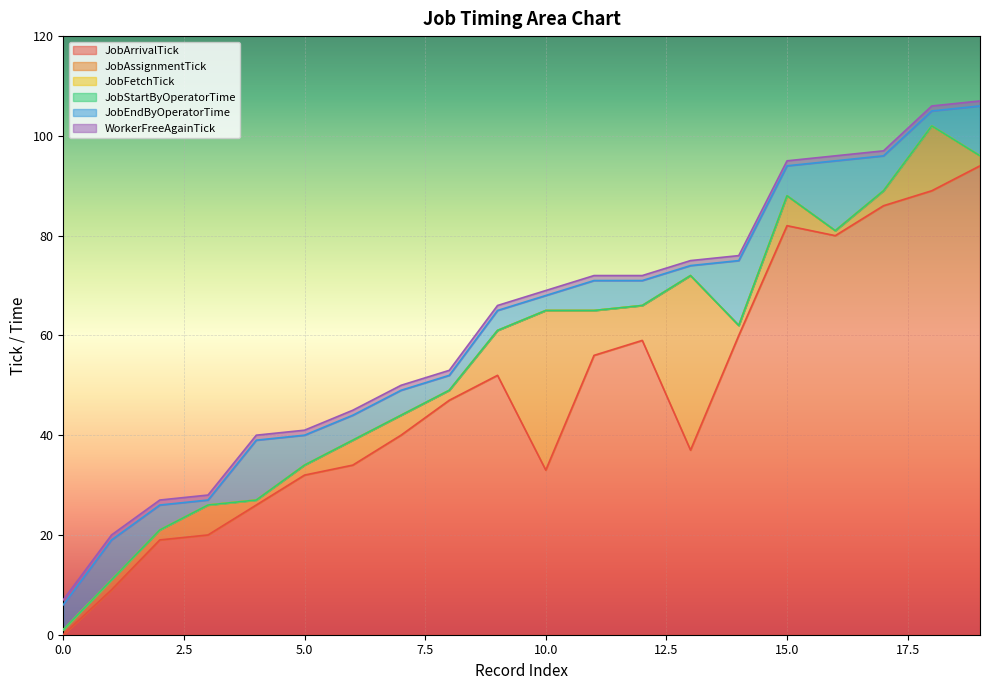

How many data points in JobFetchTick are less than 62?

10